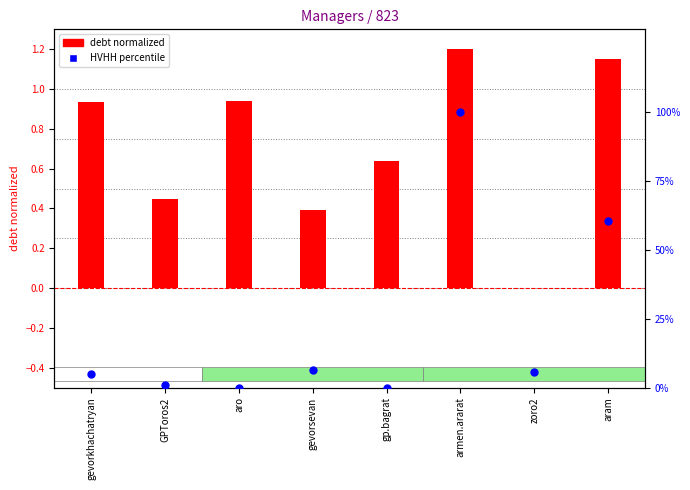

Which series contains the highest Y value?

HVHH percentile